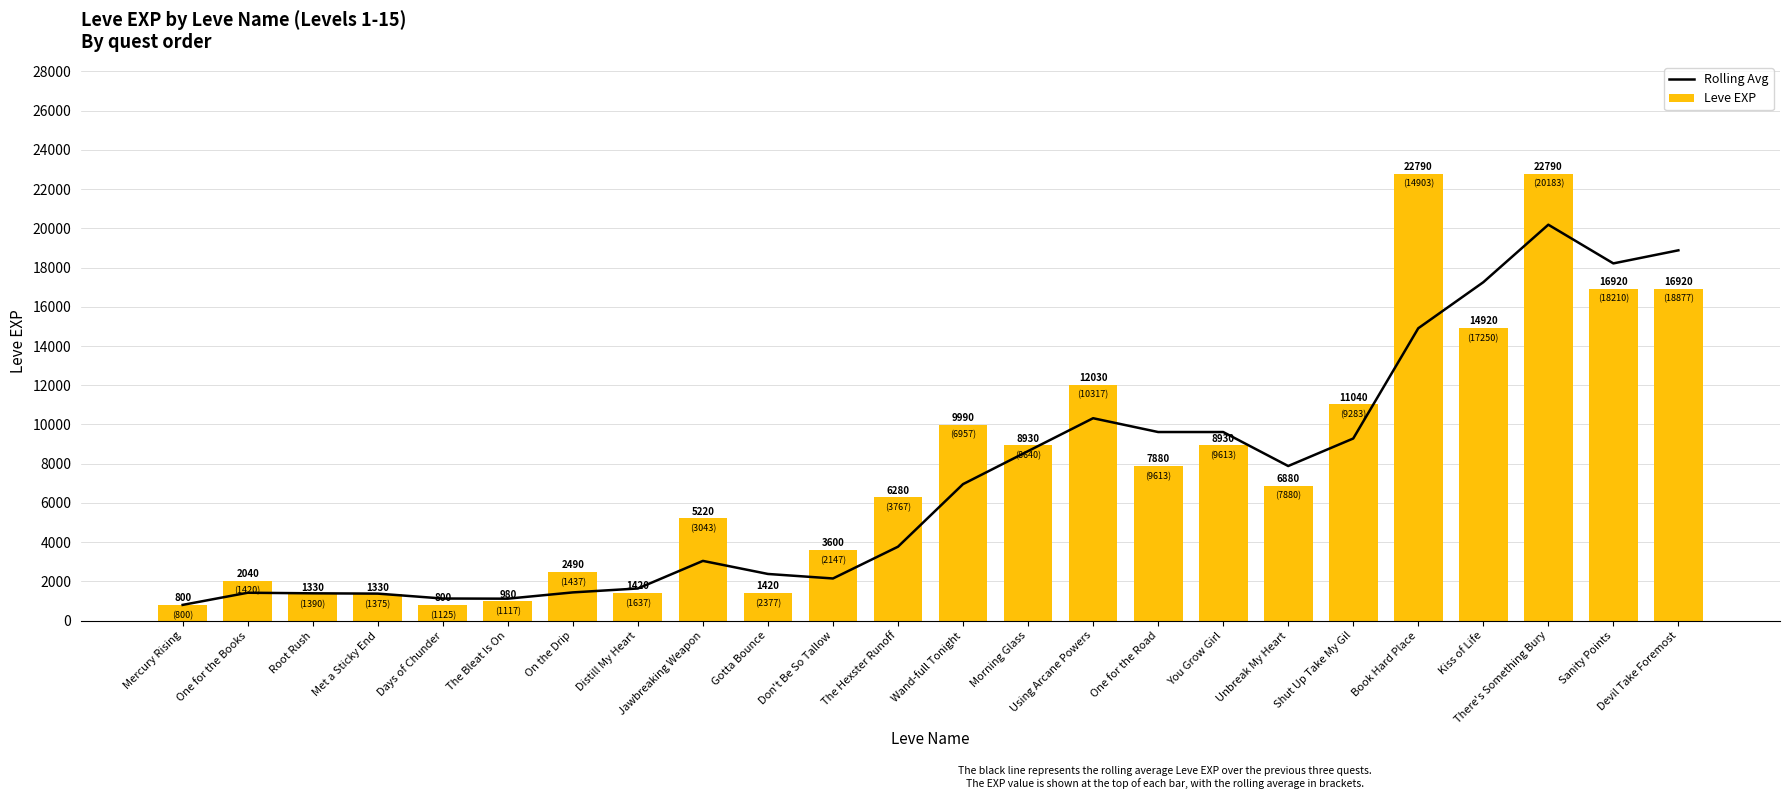

What is the spread (max minus min) of values at Days of Chunder?

325